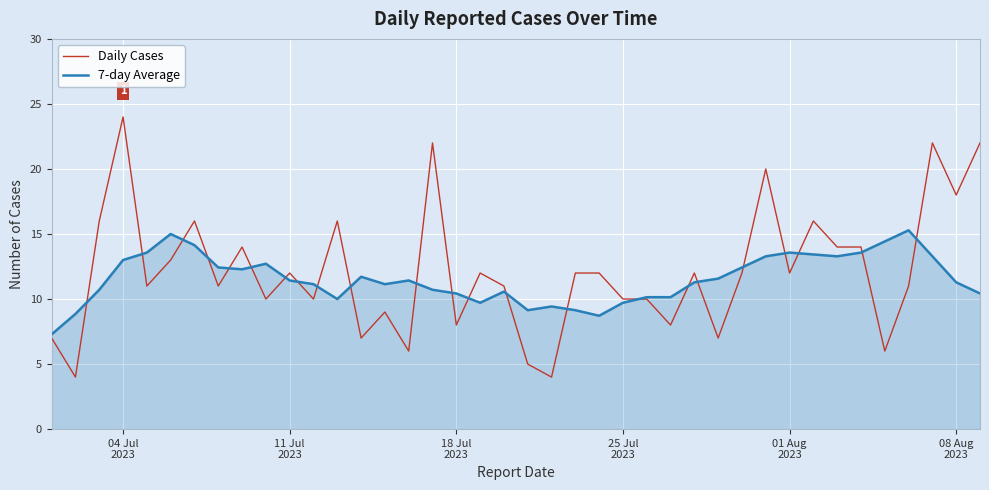

Reading left to right, transcribe all the data shown in this chart.

Daily Cases: 7.0	4.0	16.0	24.0	11.0	13.0	16.0	11.0	14.0	10.0	12.0	10.0	16.0	7.0	9.0	6.0	22.0	8.0	12.0	11.0	5.0	4.0	12.0	12.0	10.0	10.0	8.0	12.0	7.0	12.0	20.0	12.0	16.0	14.0	14.0	6.0	11.0	22.0	18.0	22.0
7-day Average: 7.3	8.9	10.7	13.0	13.6	15.0	14.1	12.4	12.3	12.7	11.4	11.1	10.0	11.7	11.1	11.4	10.7	10.4	9.7	10.6	9.1	9.4	9.1	8.7	9.7	10.1	10.1	11.3	11.6	12.4	13.3	13.6	13.4	13.3	13.6	14.4	15.3	13.3	11.3	10.4